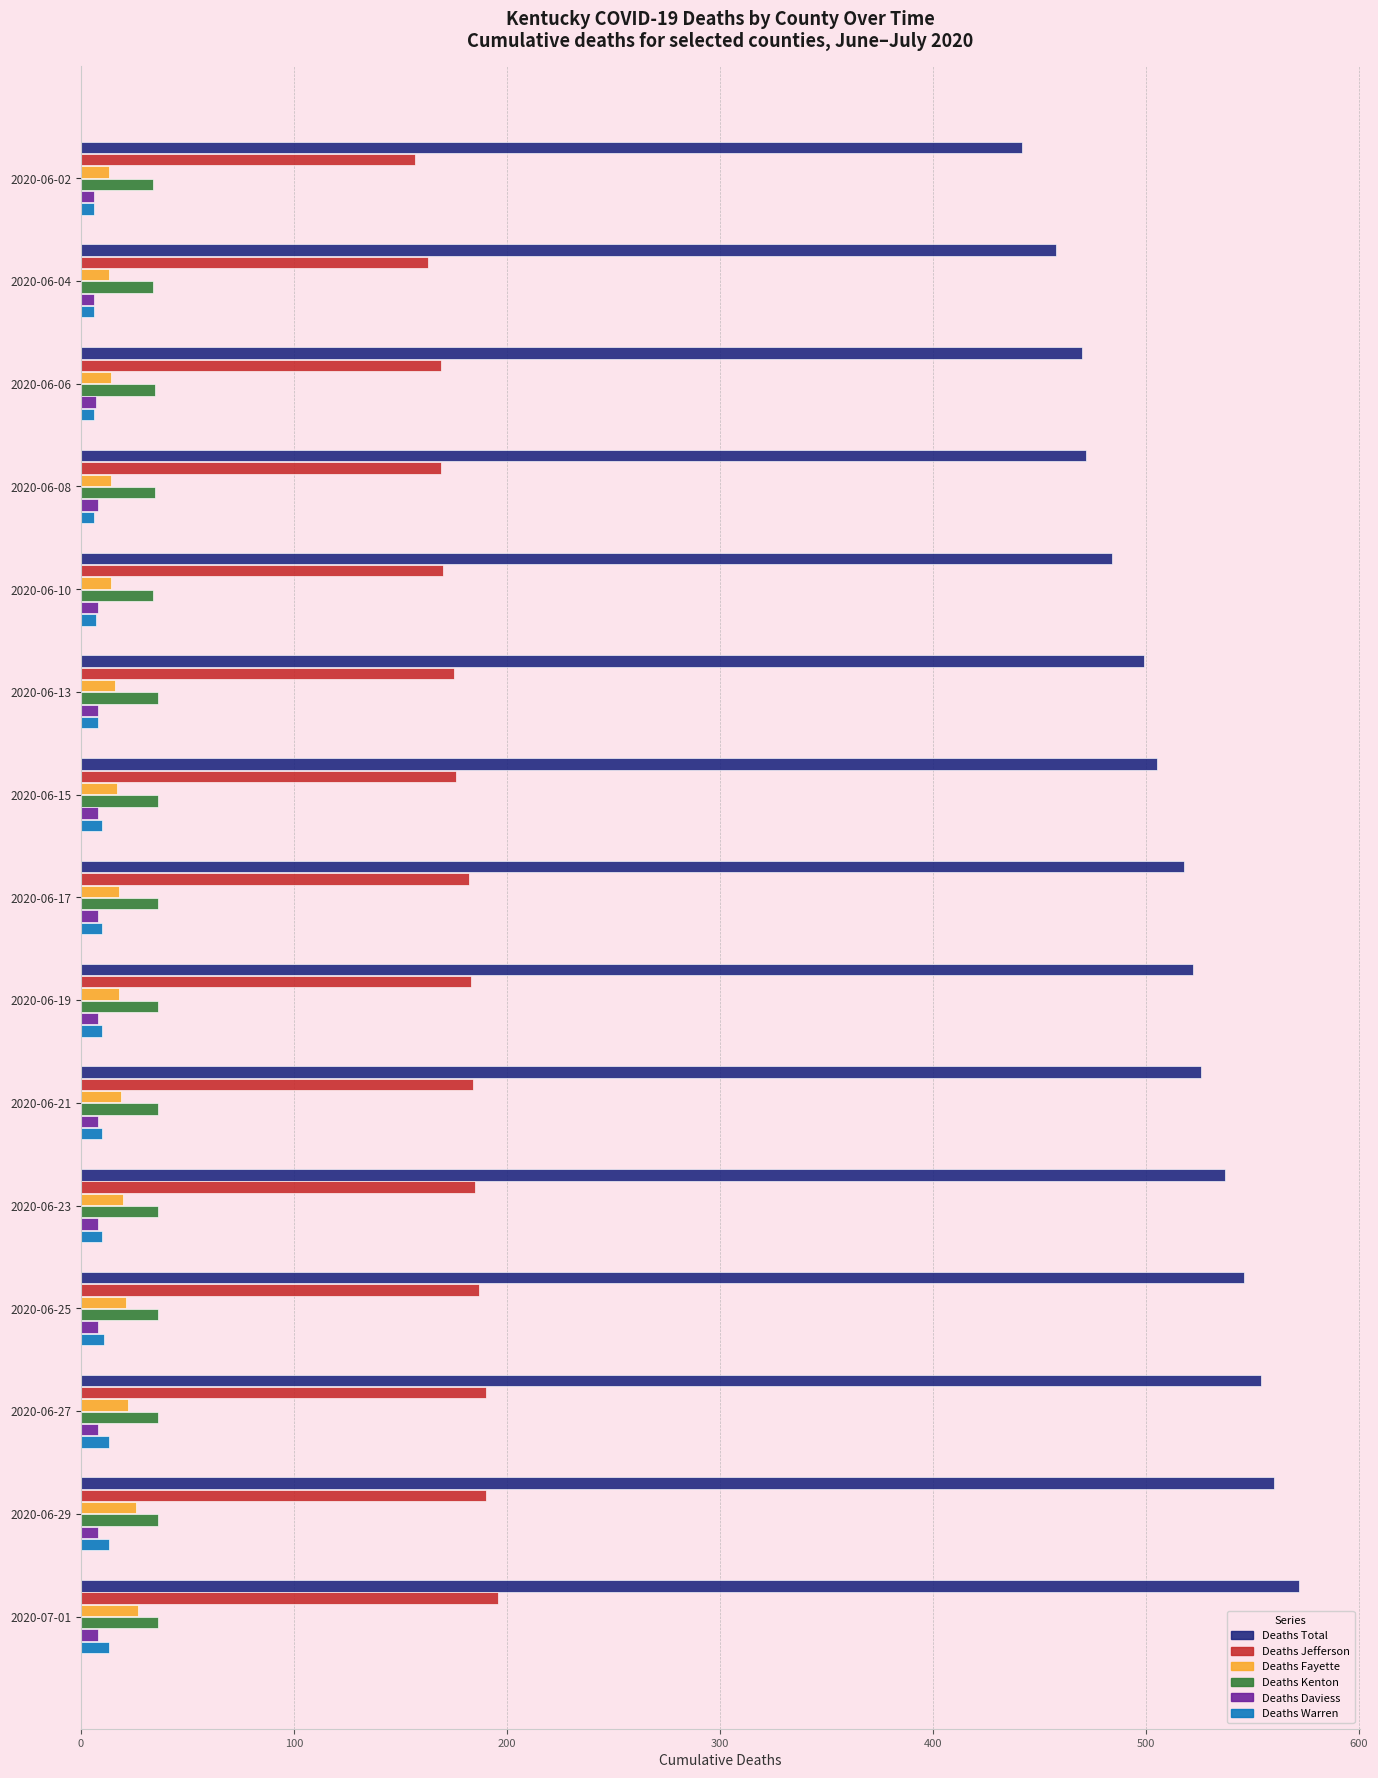

The value of Deaths Kenton at 2020-06-27 is 36. True or false?

True